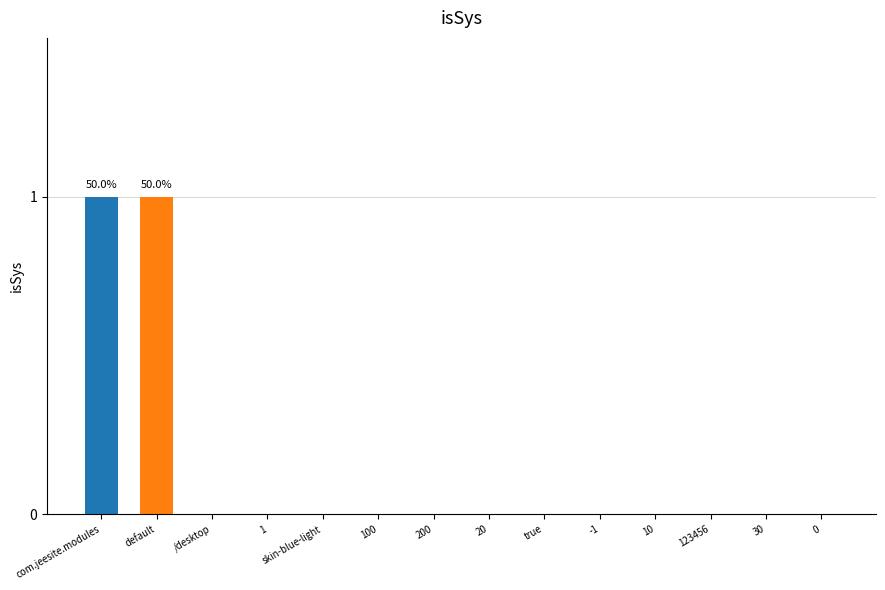

Are the bars horizontal?

No